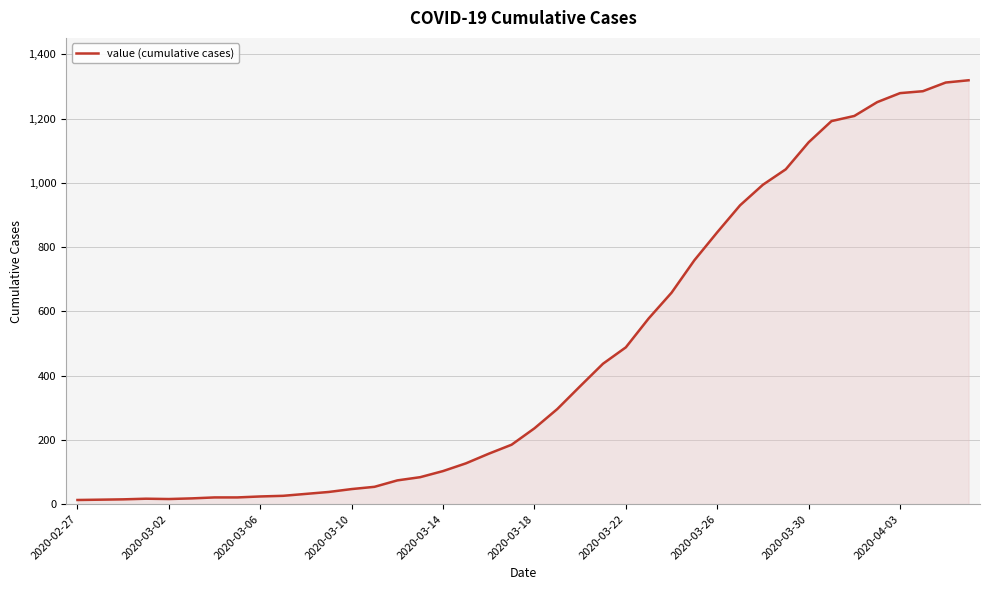

What is the maximum value shown in the chart?

1319